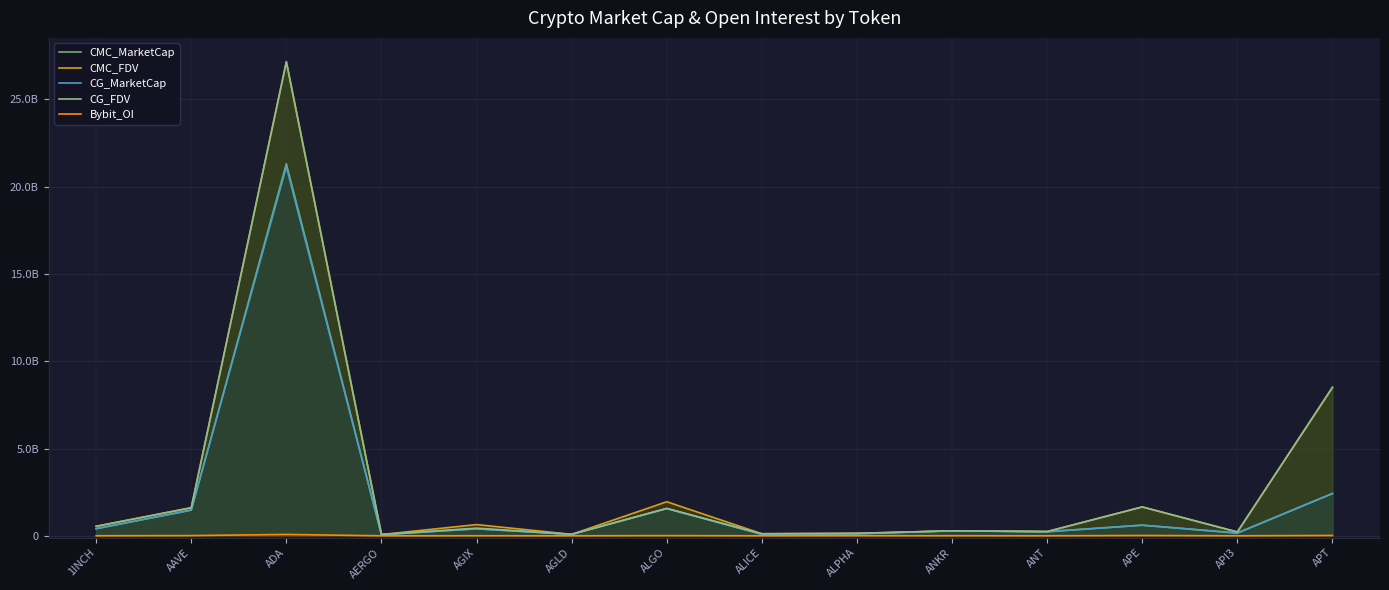

Does the chart display data point markers on the line(s)?

No